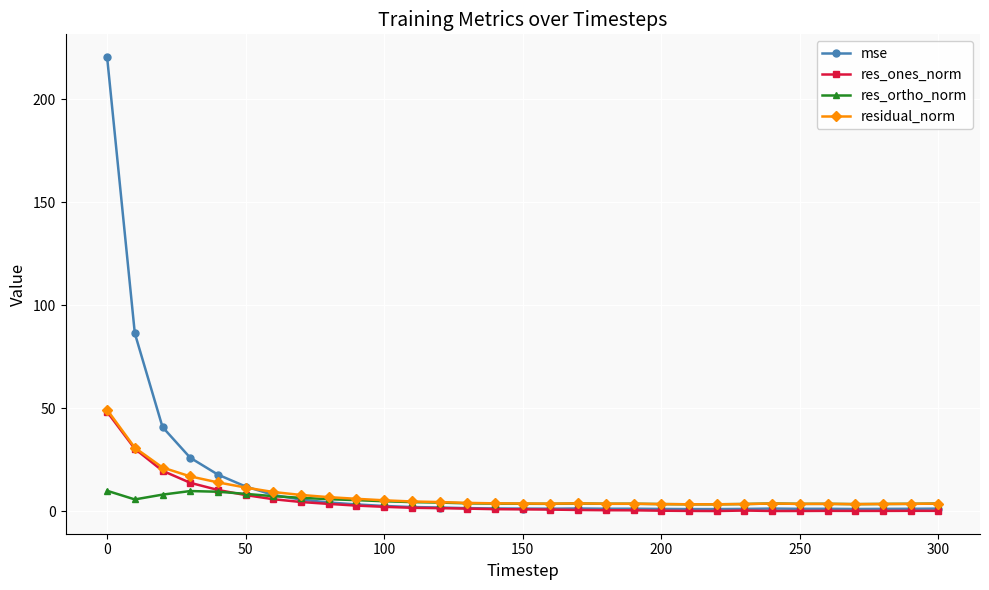

Which series has the largest range (max minus min)?

mse